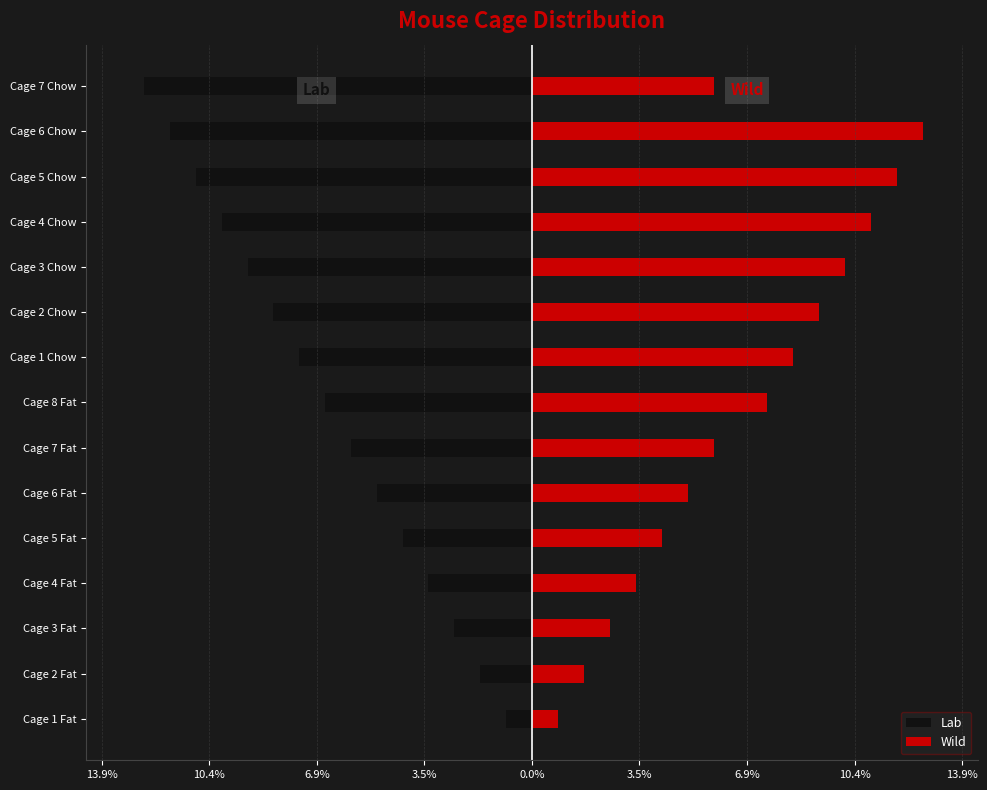

Which series changed the most between Cage 1 Fat and Cage 2 Fat?

Wild